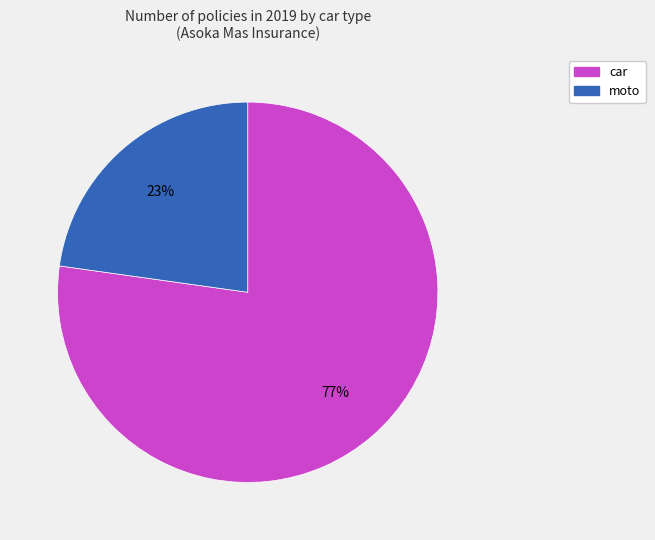

Between moto and car, which is larger?

car